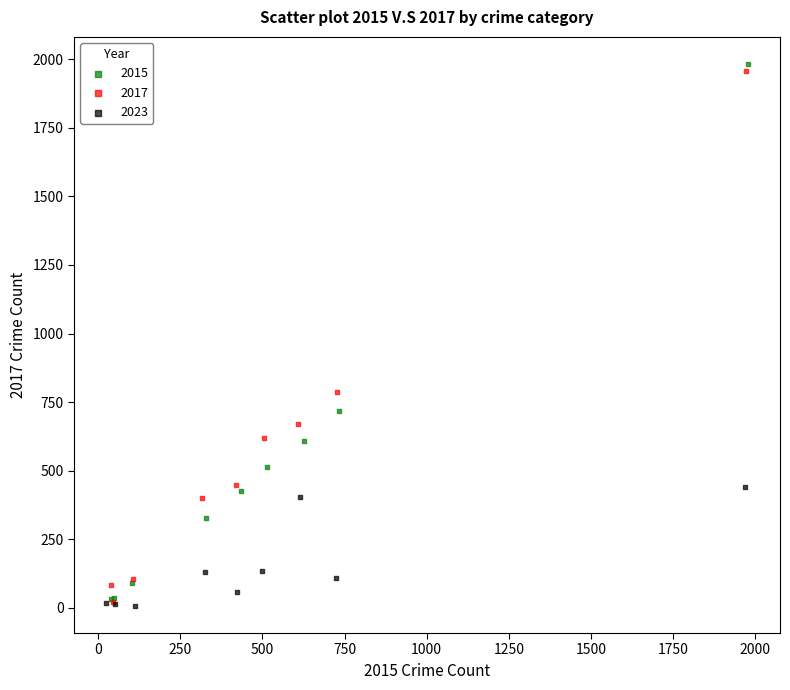

Which series has the largest Y range (max minus min)?

2015